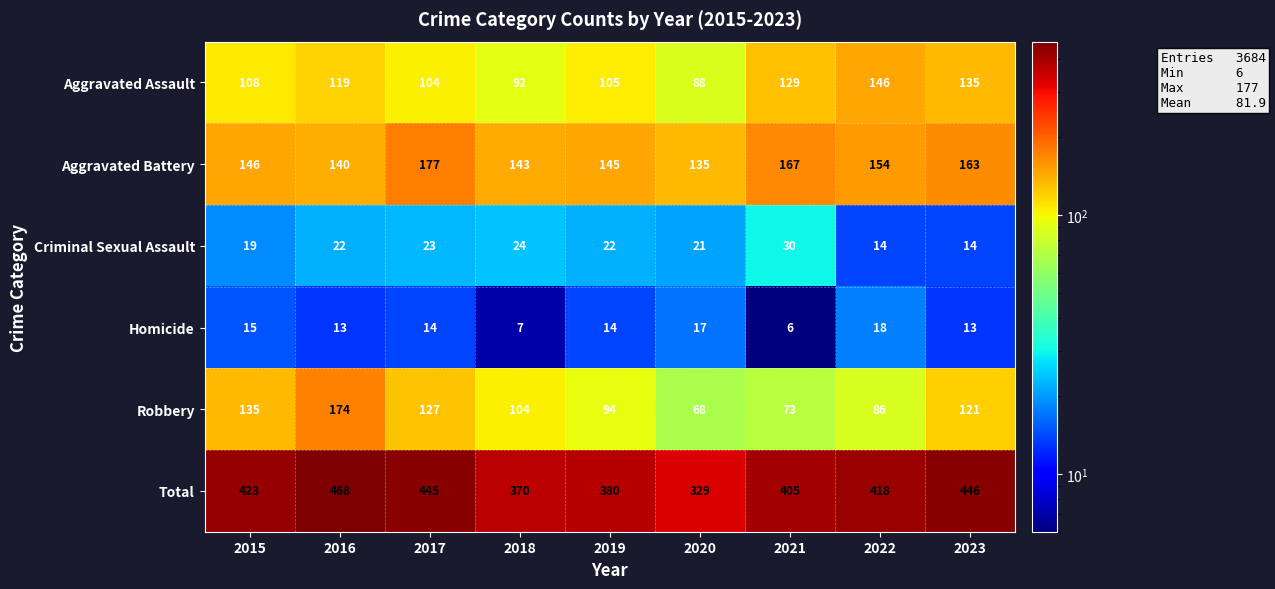

Count the number of categories in the chart.

9